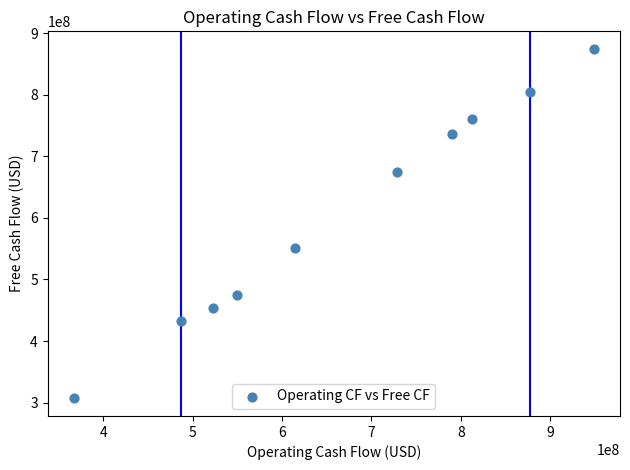

What is the average Y value?

606914500